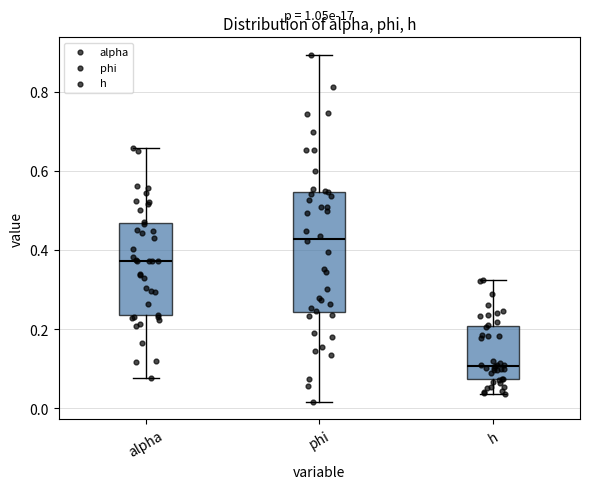

Reading left to right, transcribe this box plot: for each box, give where its median line is, the range the box spans, and where its two whiskers end, as read against the y-axis. The values are not printed on the chart, so give them approximately, as read against the axis.

alpha: median 0.38, box 0.24 to 0.46, whiskers 0.08 to 0.66
phi: median 0.42, box 0.24 to 0.54, whiskers 0.02 to 0.90
h: median 0.10, box 0.08 to 0.20, whiskers 0.04 to 0.32